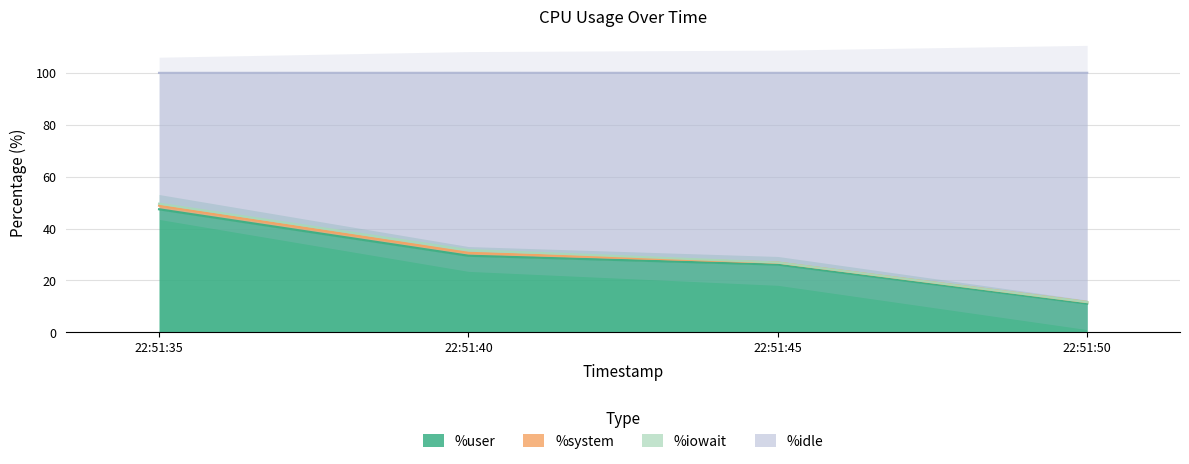

Which series has the widest spread of values?

%idle